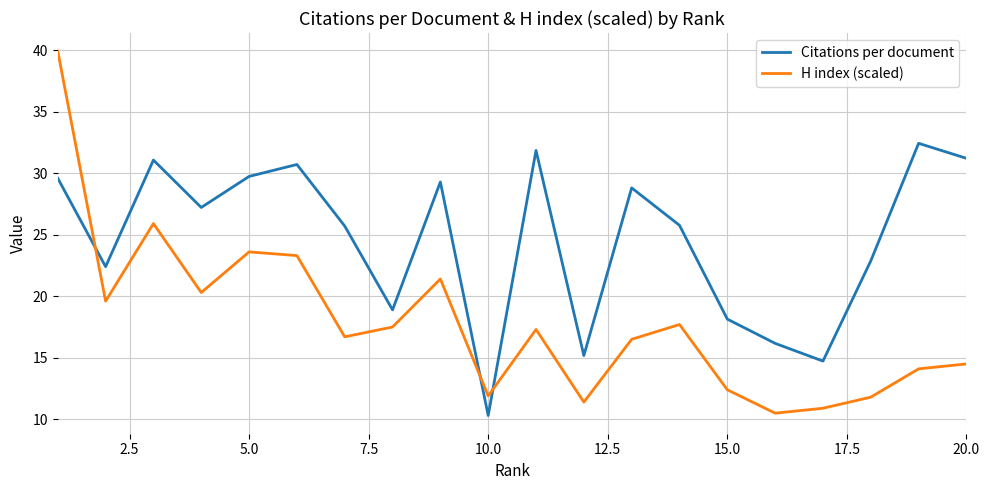

How many lines are shown in the chart?

2